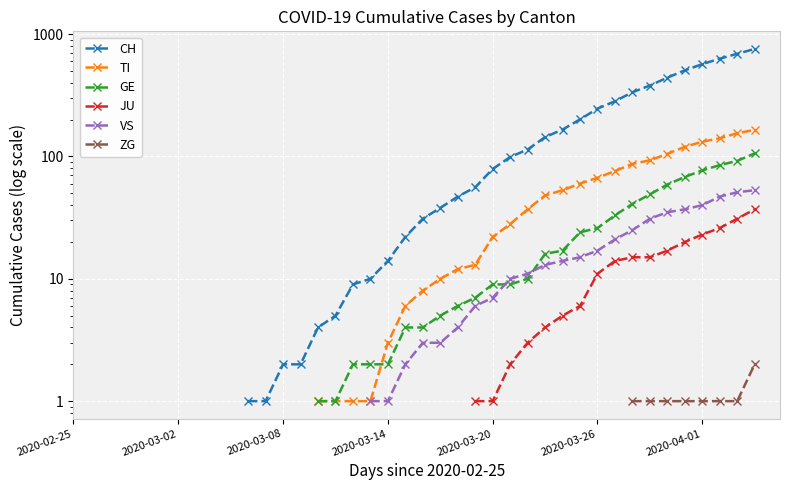

How many values in GE are above zero?

26